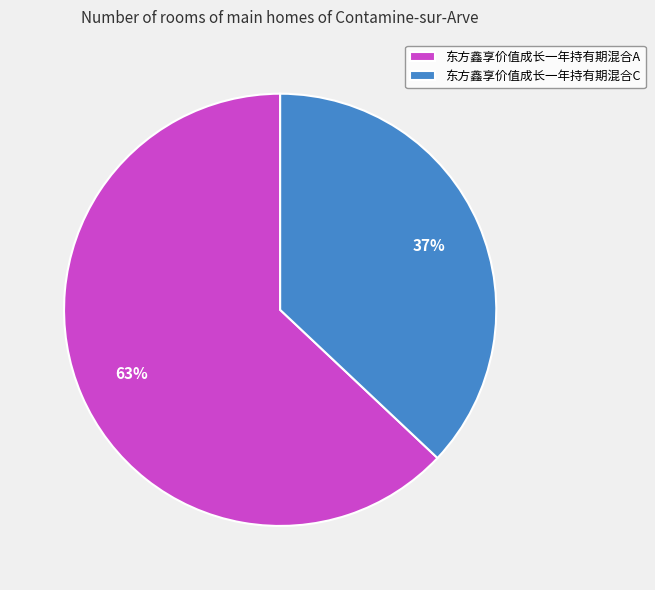

Is there any slice that represents more than half of the pie?

Yes